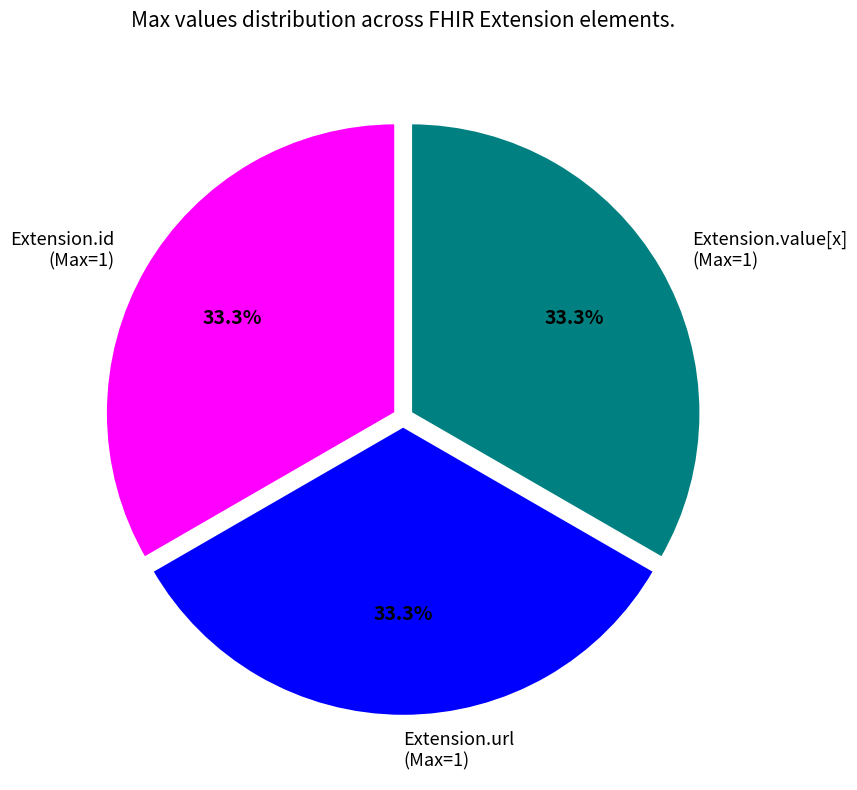

Is there any slice that represents more than half of the pie?

No